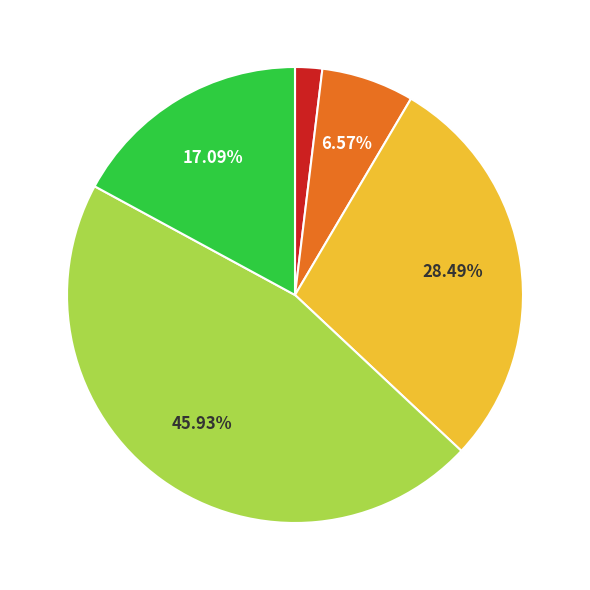

Is there any slice that represents more than half of the pie?

No